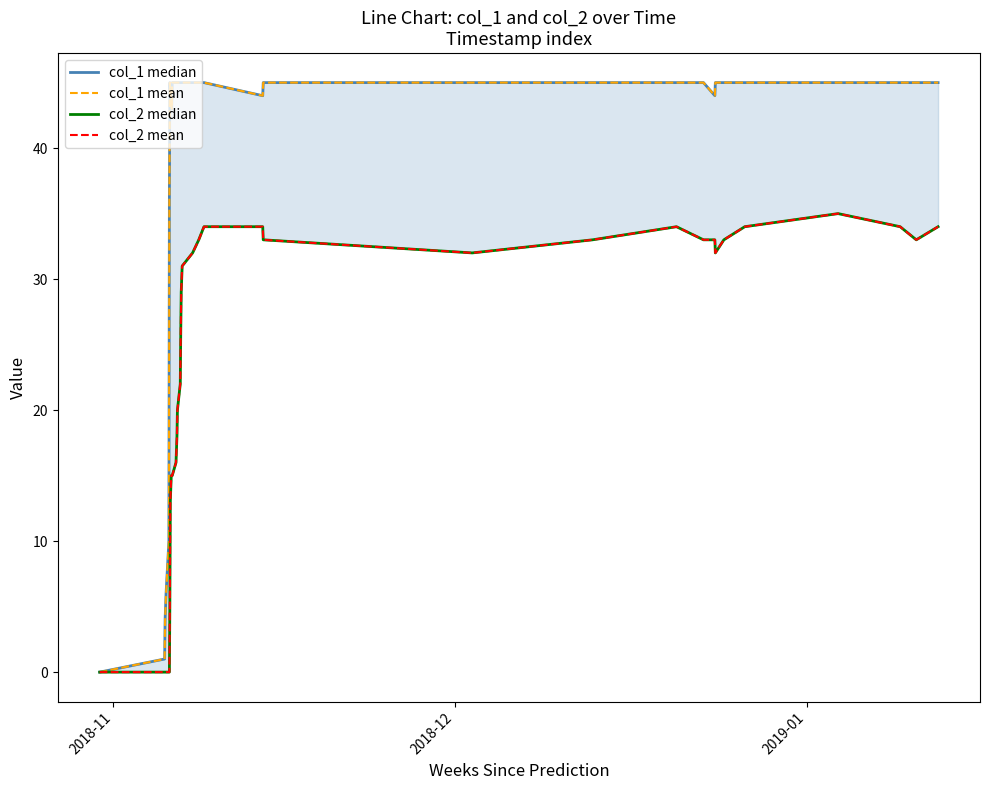

Count the number of data series in this chart.

4